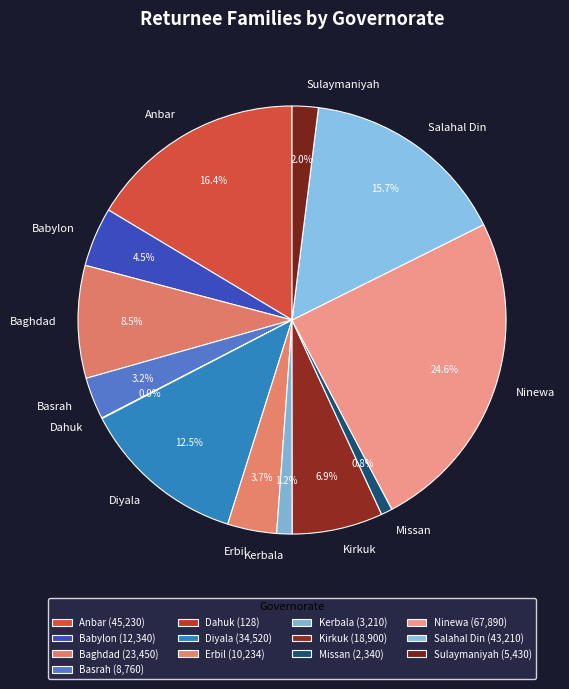

Is Salahal Din the majority of the pie?

No